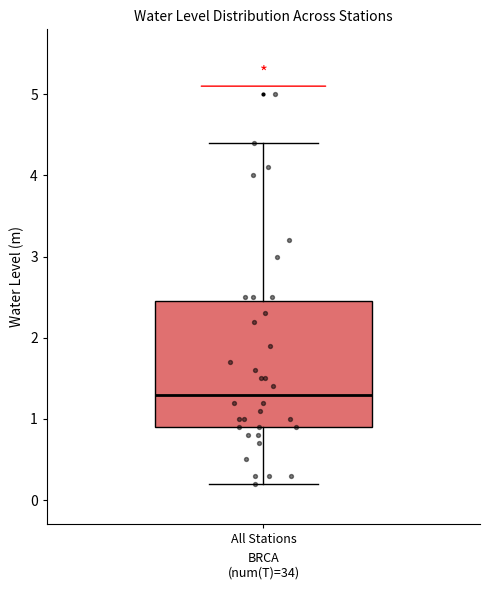

Transcribe this box plot: give where the median line is, the range the box spans, and where the two whiskers end, as read against the y-axis. The values are not printed on the chart, so give them approximately, as read against the axis.

median 1.3, box 0.9 to 2.5, whiskers 0.2 to 4.4